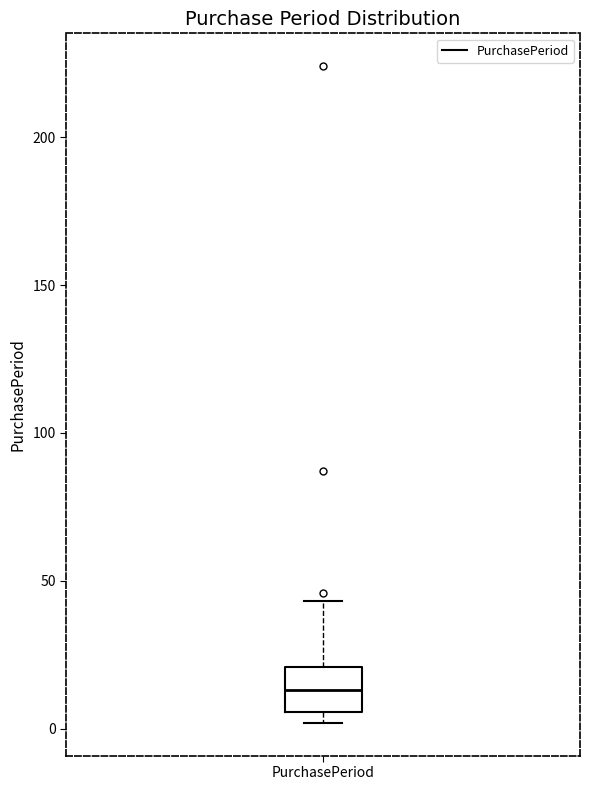

Where does the median line of the box for PurchasePeriod sit on the y-axis? The values are not printed on the chart, so give them approximately, as read against the axis.

15